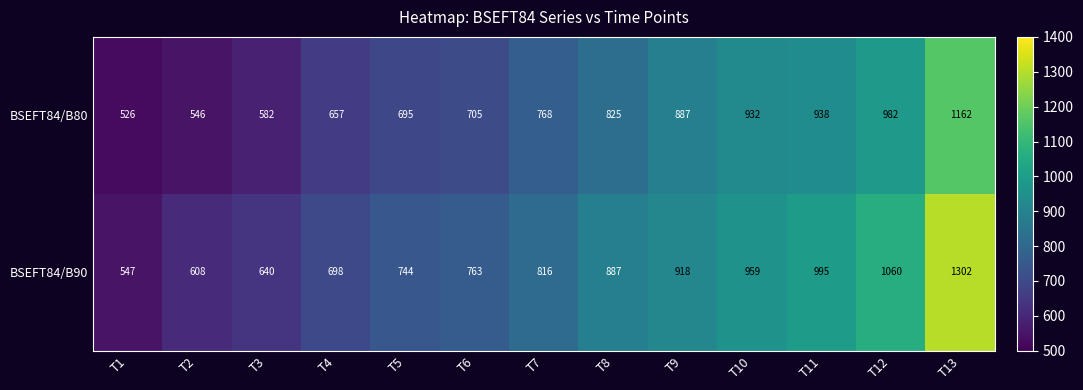

Reading left to right, extract all data points from this chart.

BSEFT84/B80: 526	546	582	657	695	705	768	825	887	932	938	982	1162
BSEFT84/B90: 547	608	640	698	744	763	816	887	918	959	995	1060	1302